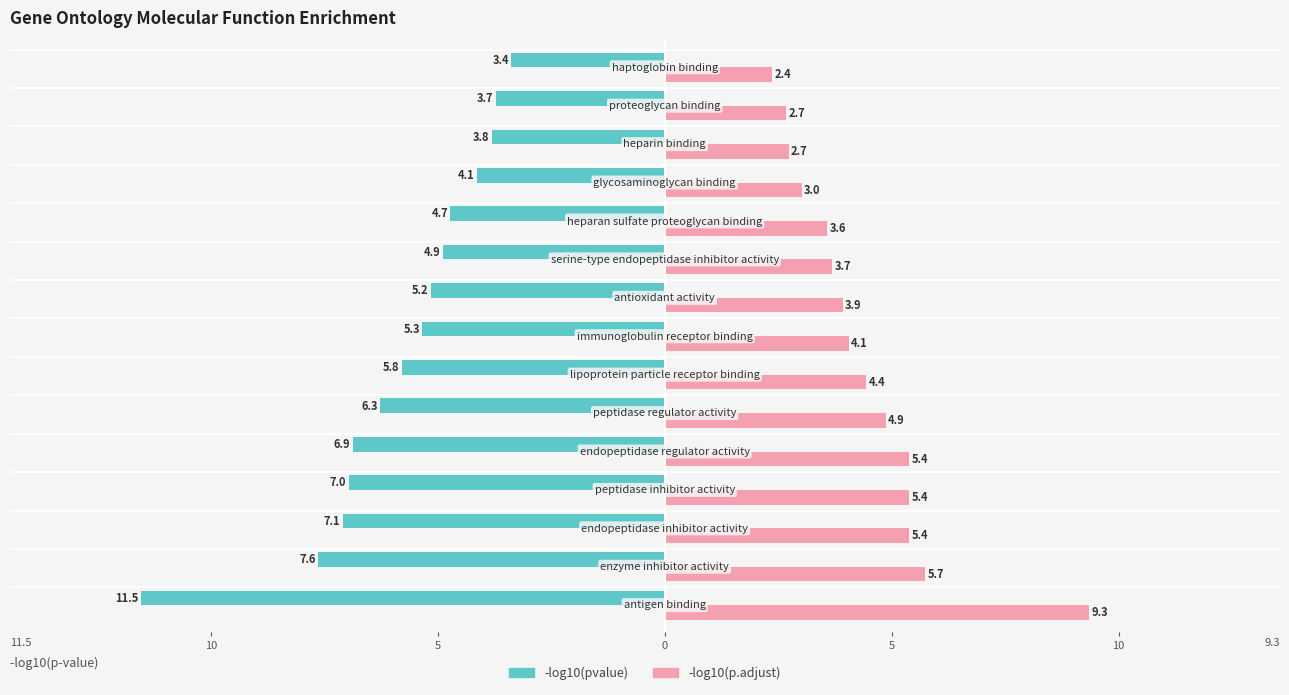

What are all the series names shown in the legend?

-log10(pvalue), -log10(p.adjust)